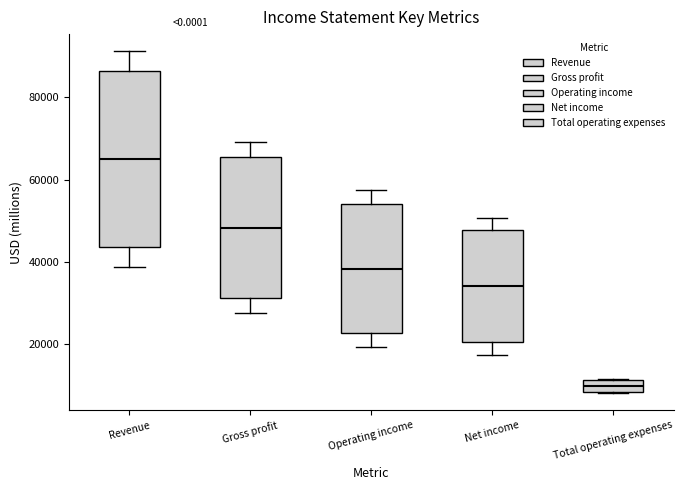

Where does the upper whisker of the box for Gross profit end on the y-axis? The values are not printed on the chart, so give them approximately, as read against the axis.

70000